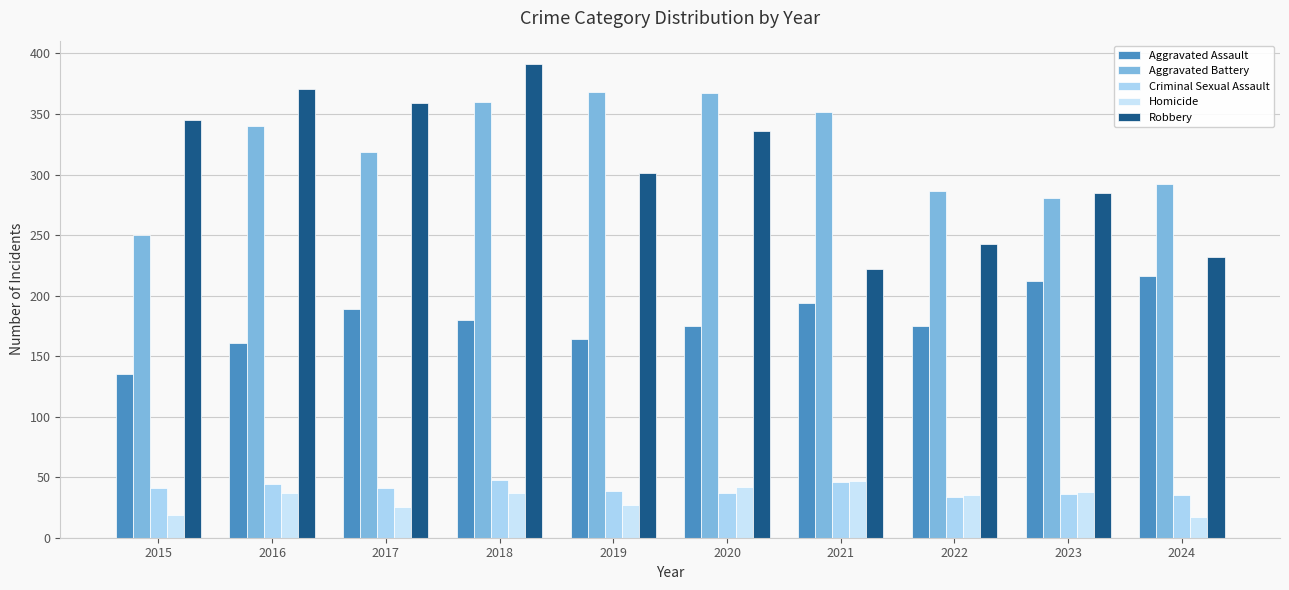

Which has a higher value, 2015 or 2016?

2016